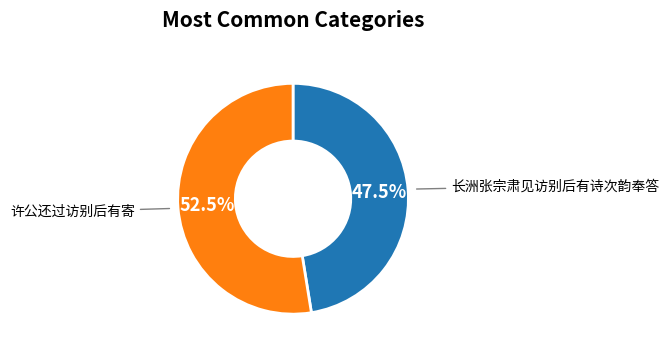

What is the largest slice in the pie chart?

许公还过访别后有寄